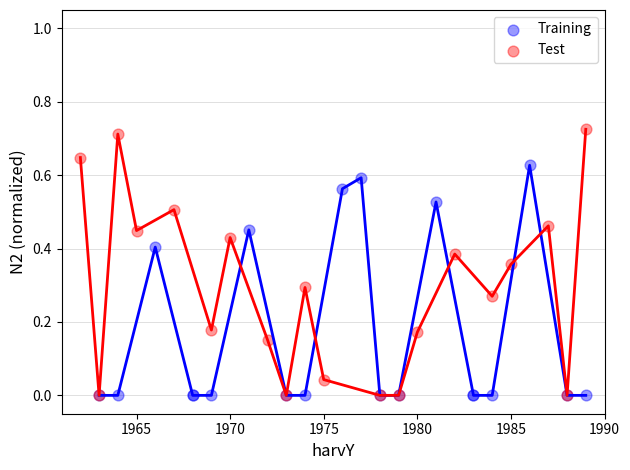

Which series has the largest Y range (max minus min)?

Test